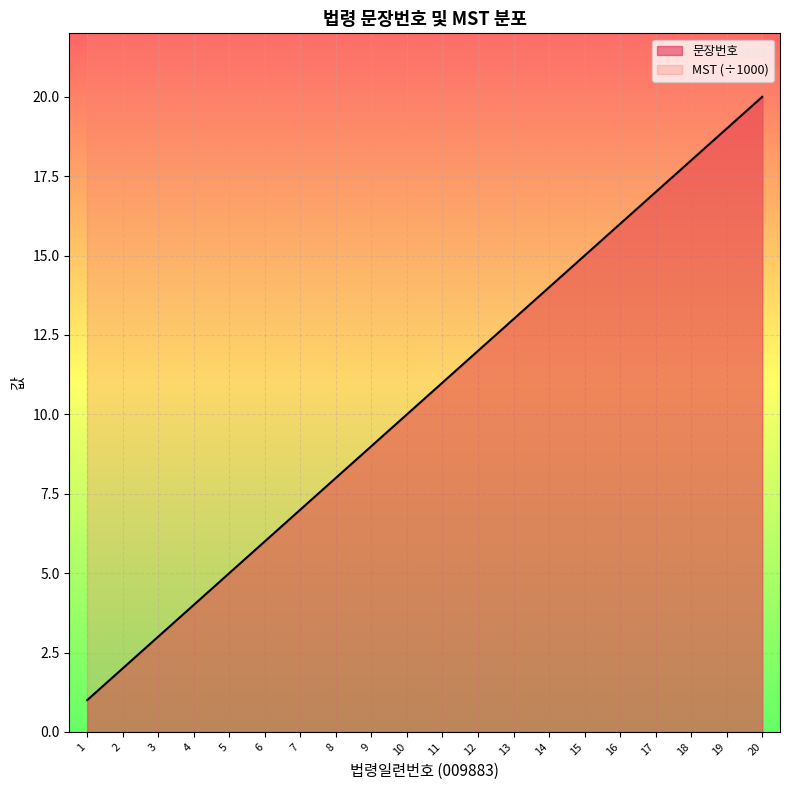

Reading left to right, what are all the values shown in this chart?

1	2	3	4	5	6	7	8	9	10	11	12	13	14	15	16	17	18	19	20